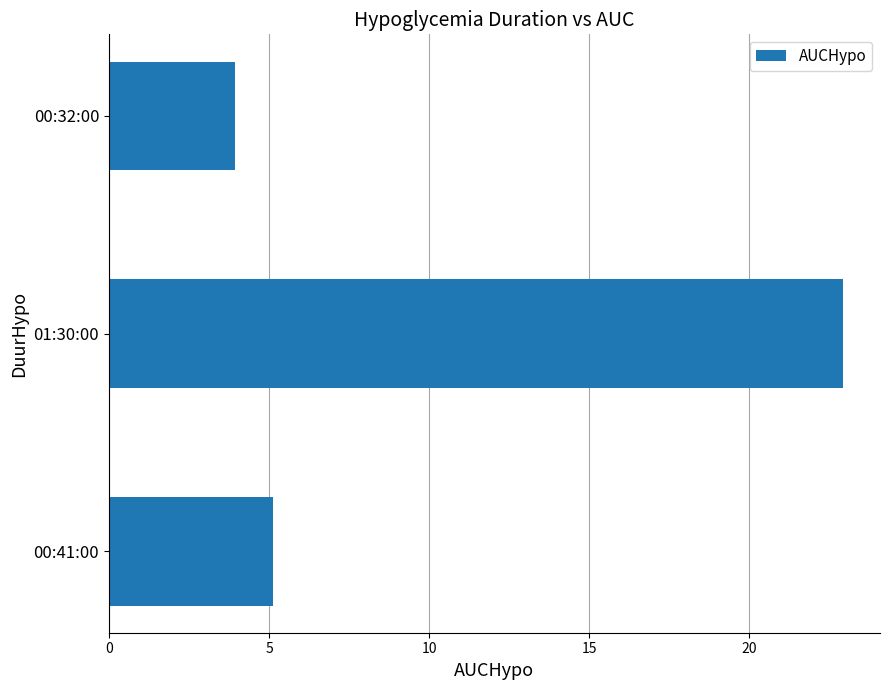

Reading bottom to top, extract all data points from this chart.

5.1	22.9	3.9